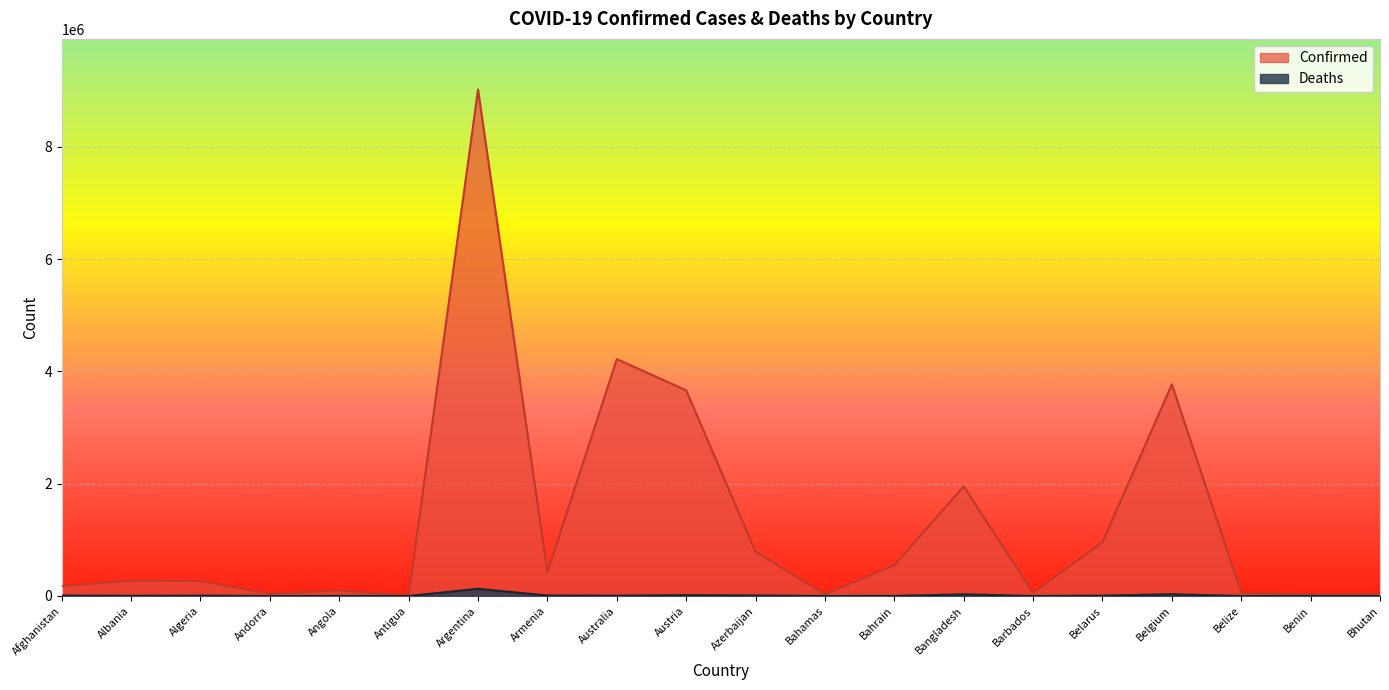

True or false: Confirmed has more than 0 points higher than both neighbors.

True